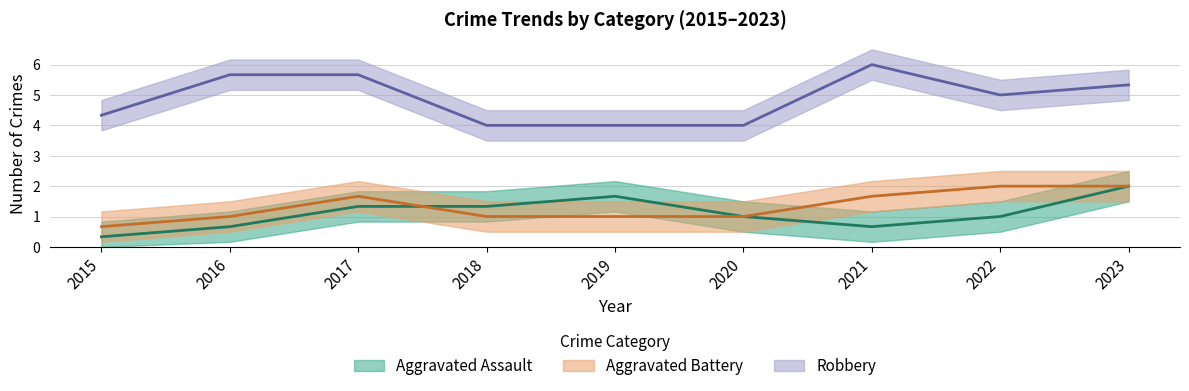

How many data points does each series have?

9